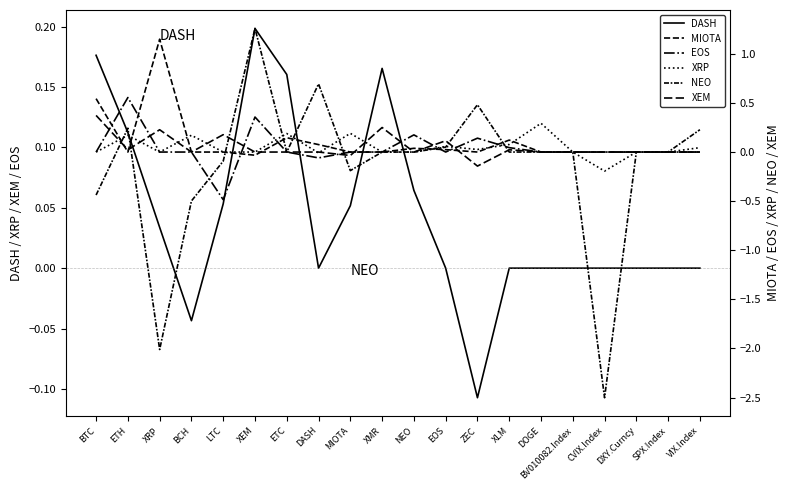

Where do EOS and XEM first cross each other?

BTC and ETH